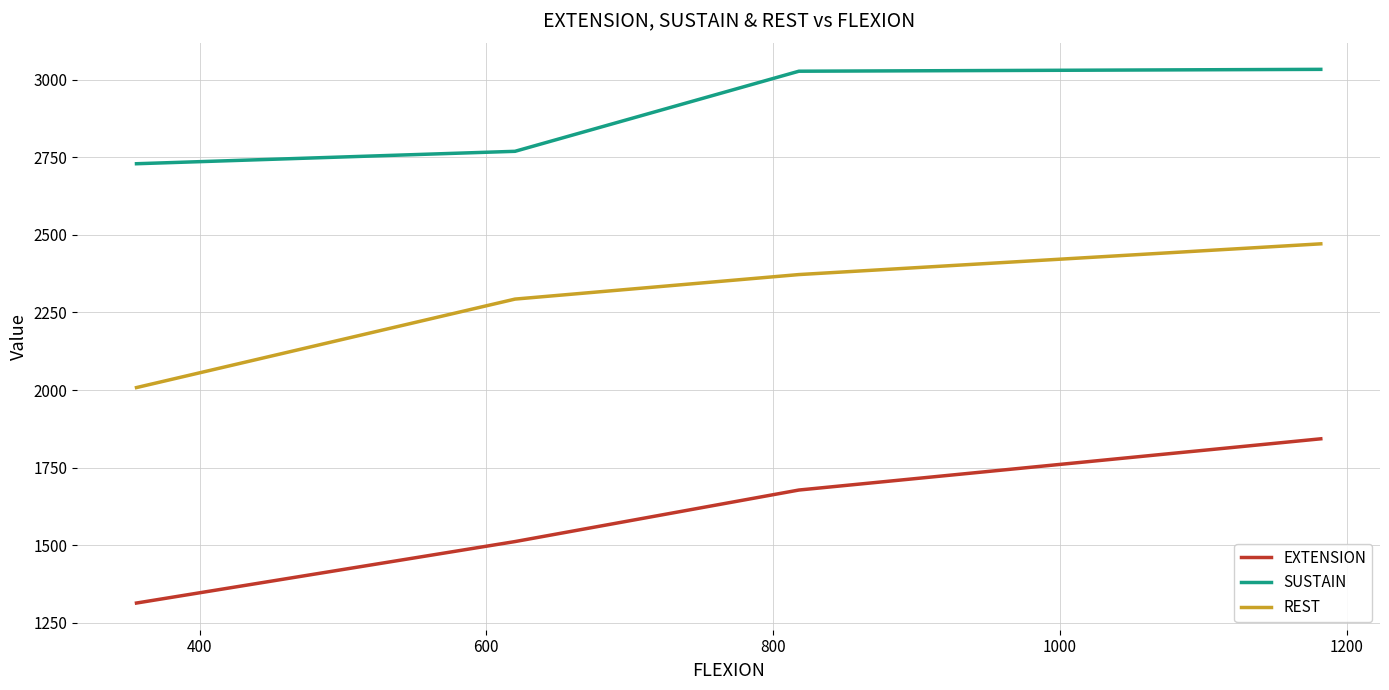

List the series in order of their overall mean, lowest first.

EXTENSION, REST, SUSTAIN